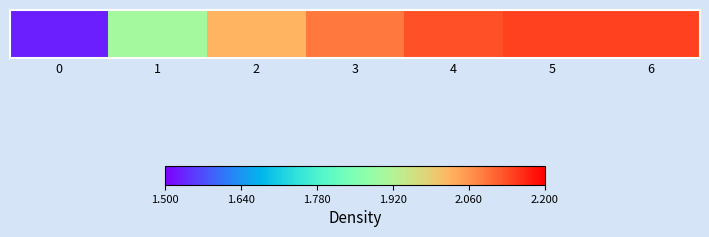

Count the number of values greater than 2.

5